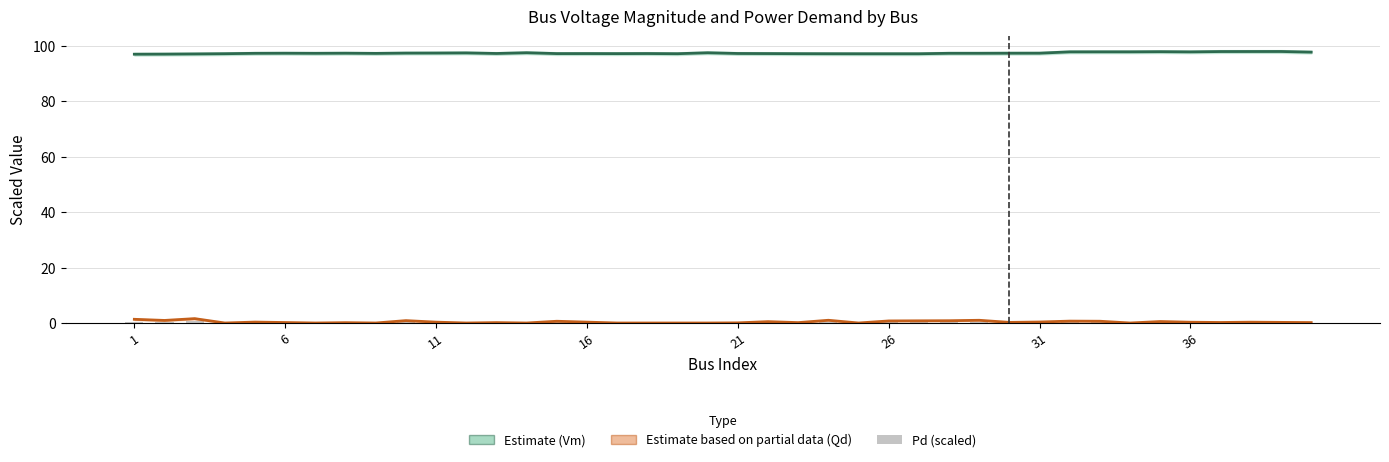

Rank the series at 11 from highest to lowest value.

Vm (Estimate), Qd (Partial Estimate), Pd (scaled x100)